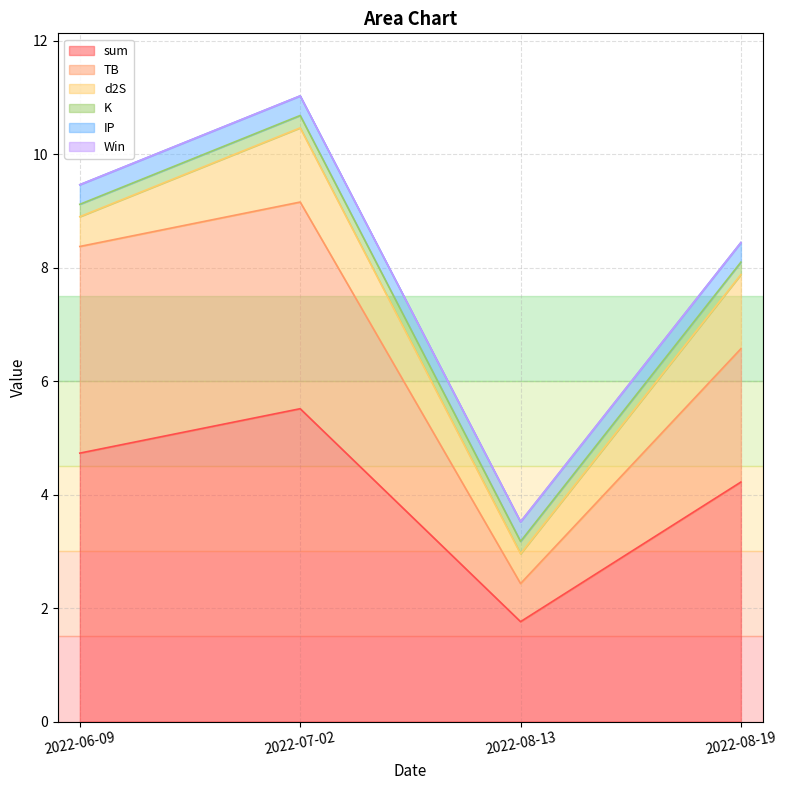

Rank the series by their maximum value, from highest to lowest.

sum, TB, d2S, IP, K, Win